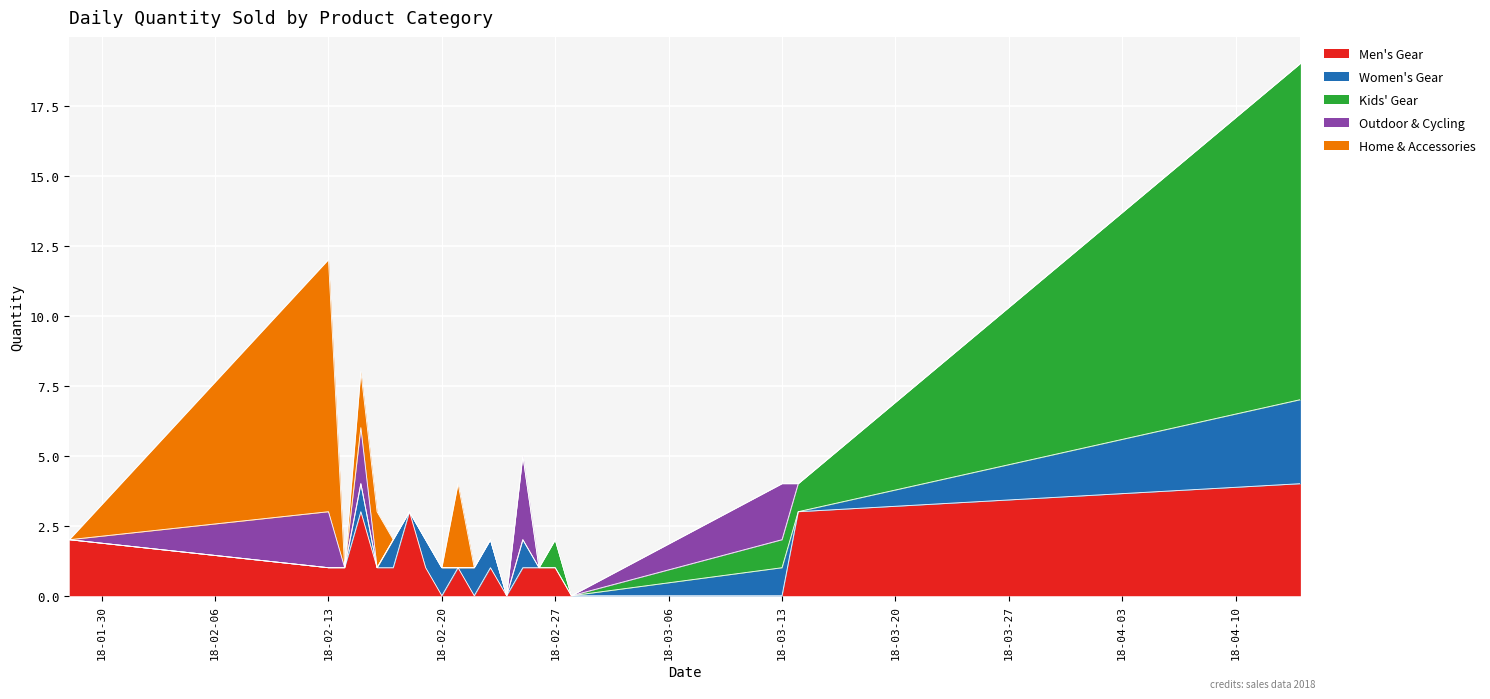

Which series ends up on top after the final intersection of Men's Gear and Home & Accessories?

Men's Gear